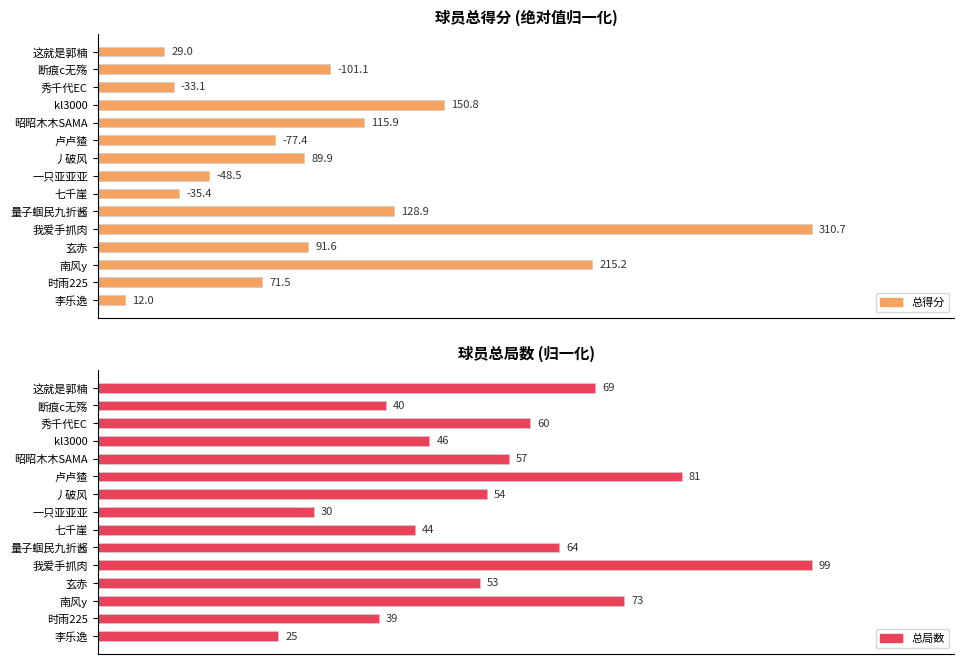

Which series has the largest total across all categories?

总局数